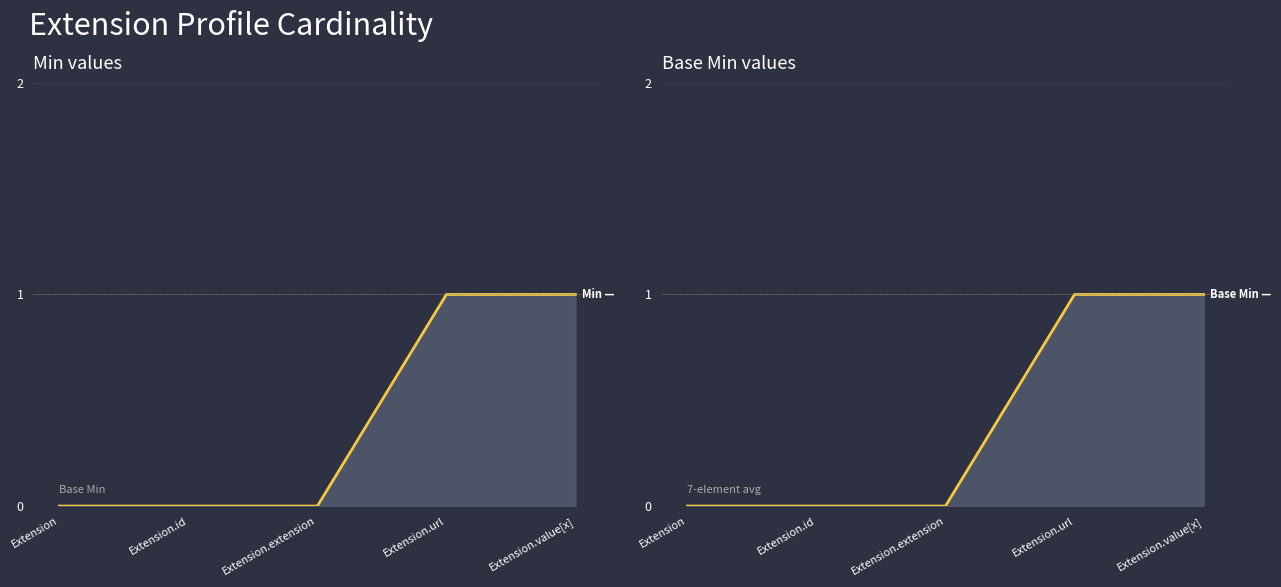

What is the approximate value of Min (line) at Extension.value[x]?

1